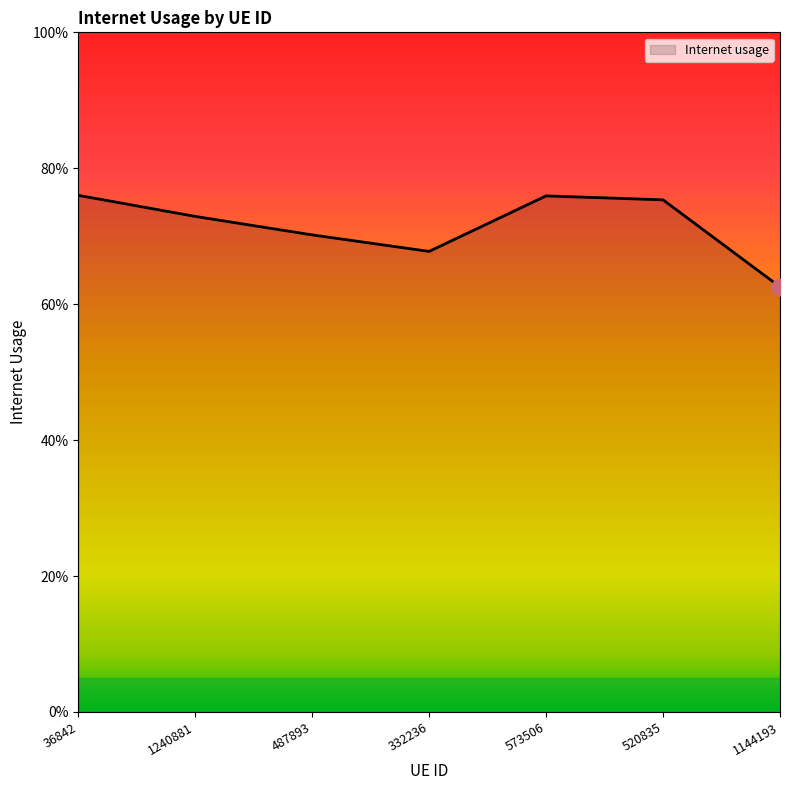

The chart shows a value of 0.4 at 1144193. True or false?

False